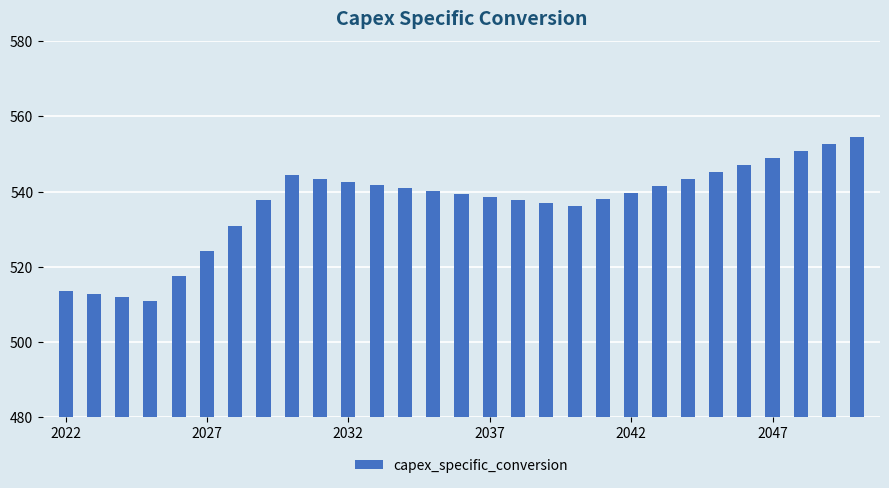

What is the greatest value displayed?

554.5